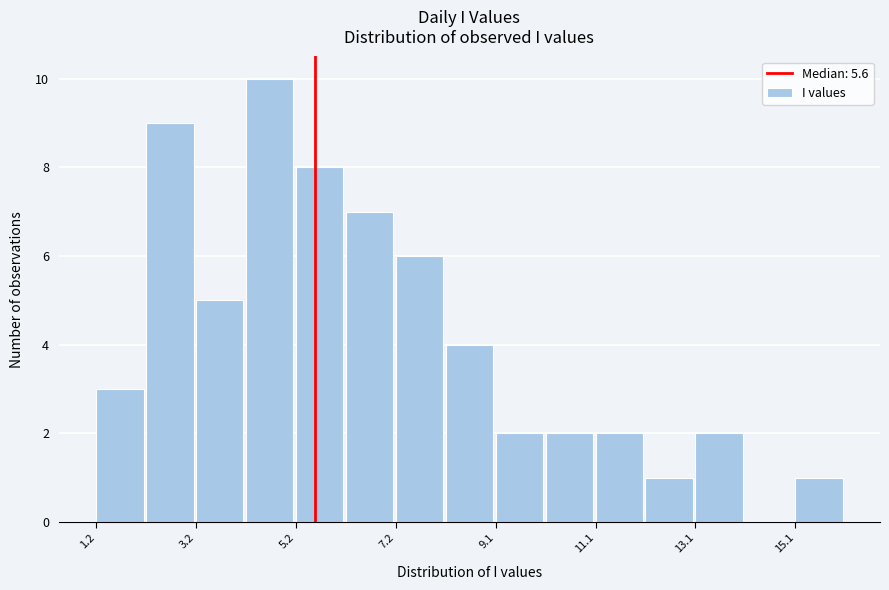

What is the height of the bar covering 13.0 to 14.0 on the x-axis? Neither the bar edges nor the heights are printed on the chart, so give them approximately, as read against the axes.

2